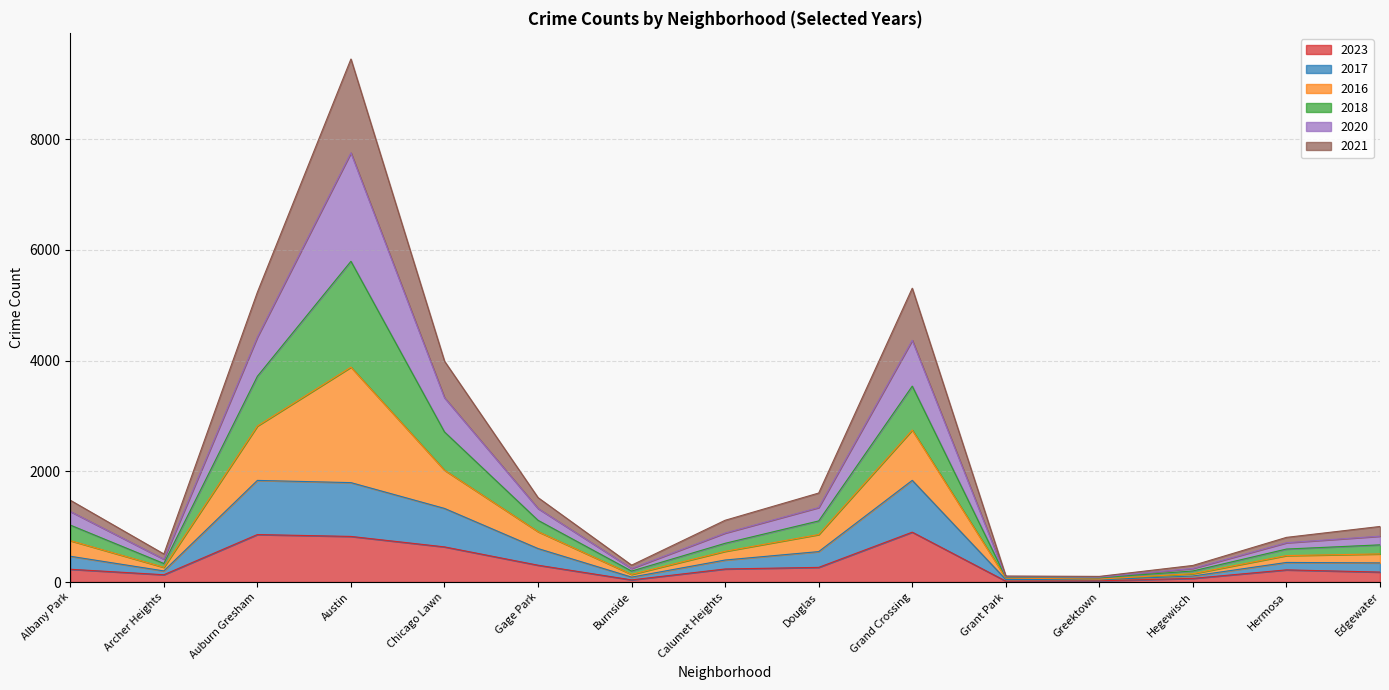

Is the value of 2016 at Gage Park greater than the value of 2017 at Austin?

No